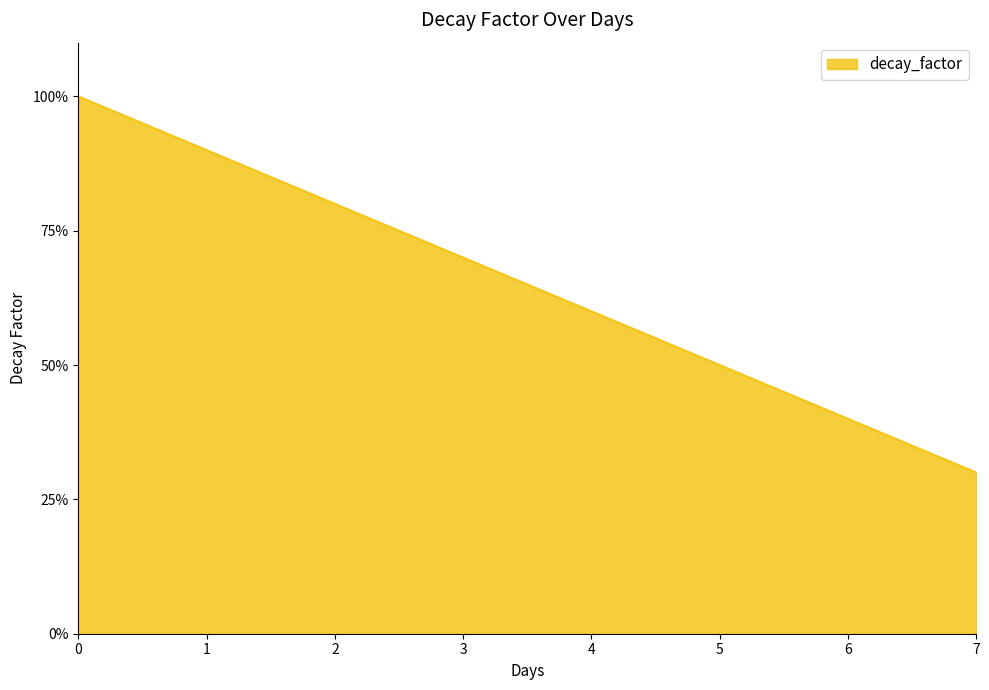

What is the sum of the values at 3 and 0?

1.7